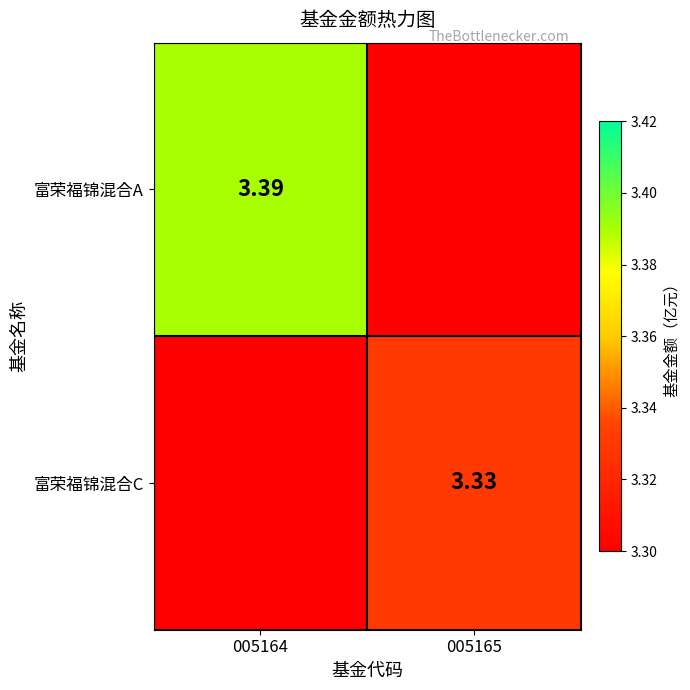

Between 005164 and 005165, which series saw the biggest shift?

富荣福锦混合A